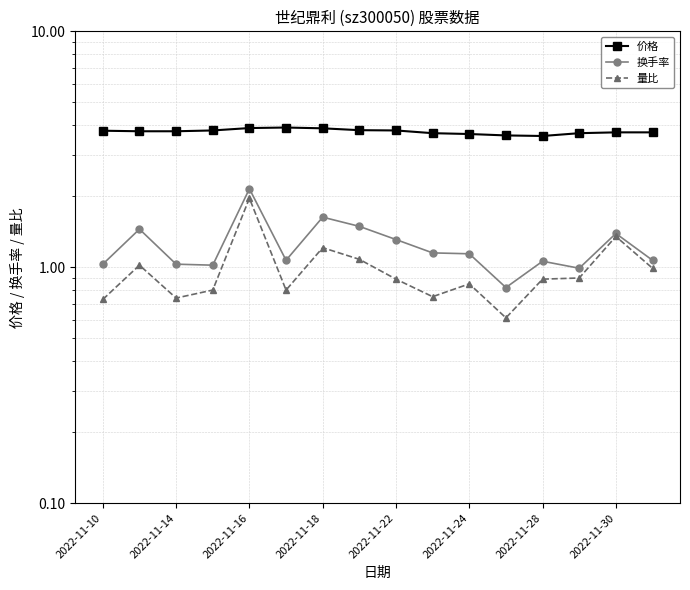

True or false: 量比 and 价格 cross at least once.

False